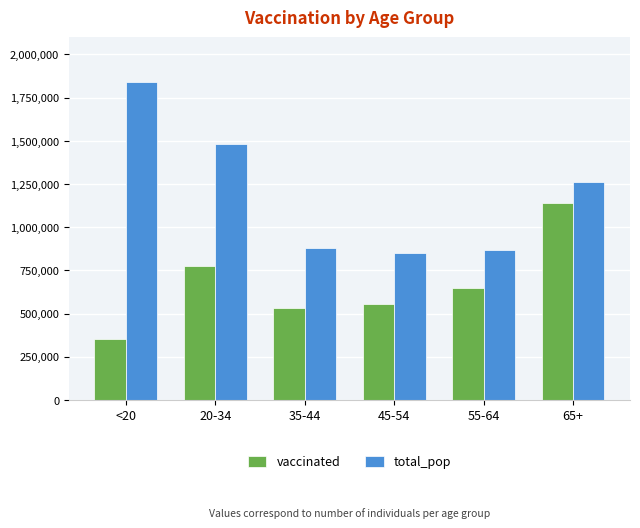

What is the lowest value of the vaccinated series?

355514